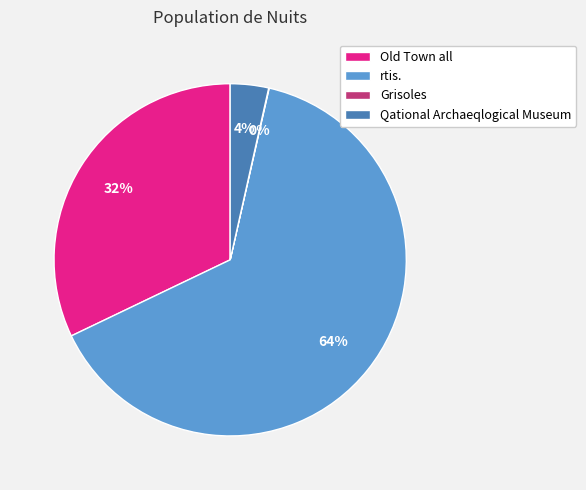

To the nearest percent, what portion does Qational Archaeqlogical Museum represent?

4%